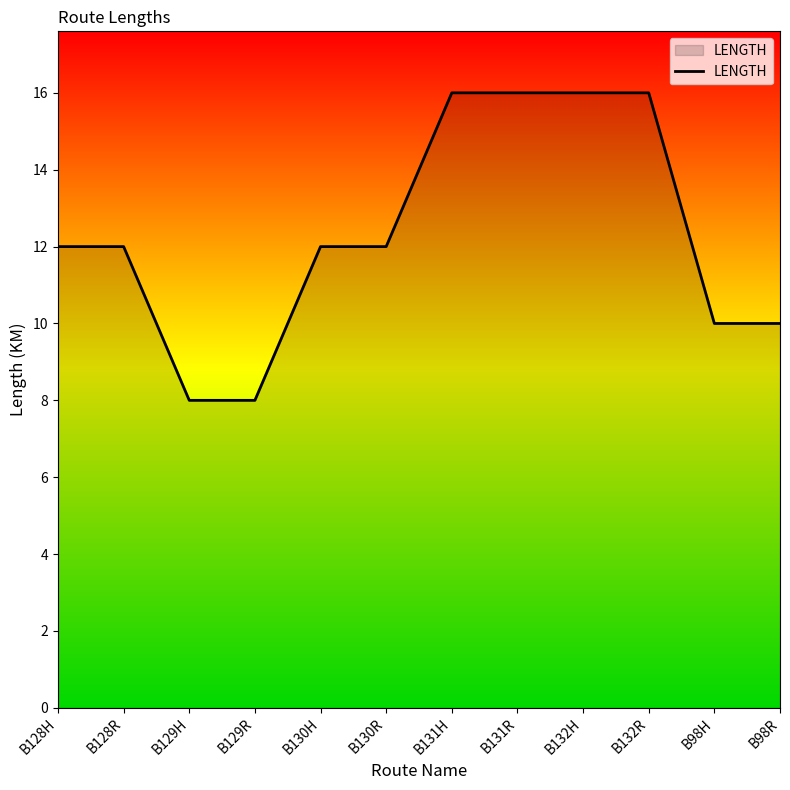

How many categories are shown in the chart?

12